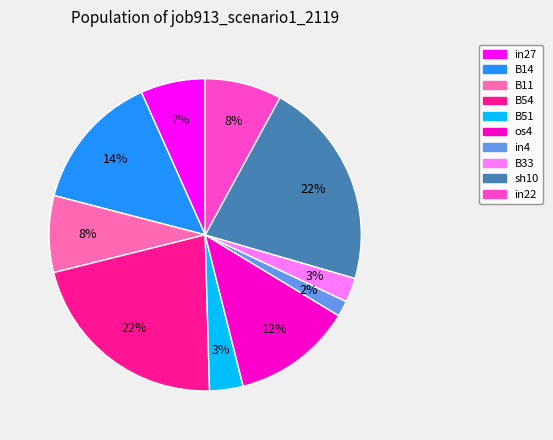

The B11 slice represents 8% of the pie. True or false?

True